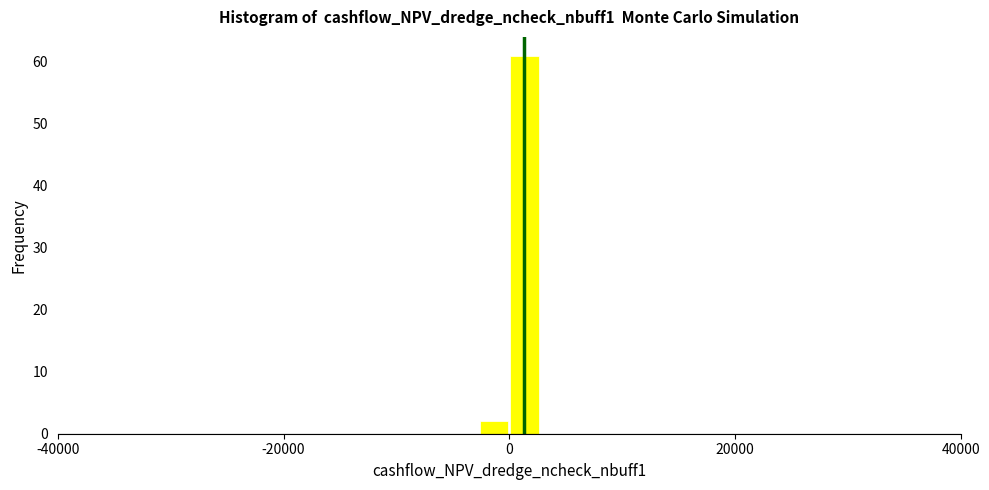

Read against the x-axis, roughly where is the centre of the tallest bar?

2000